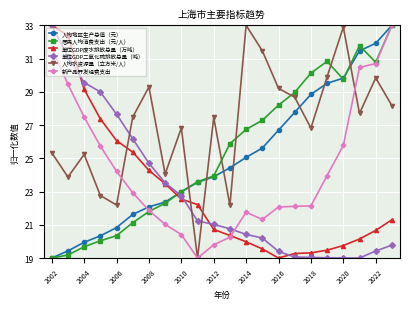

How many interior local peaks does the 居民人均消费支出（元/人） series have?

2